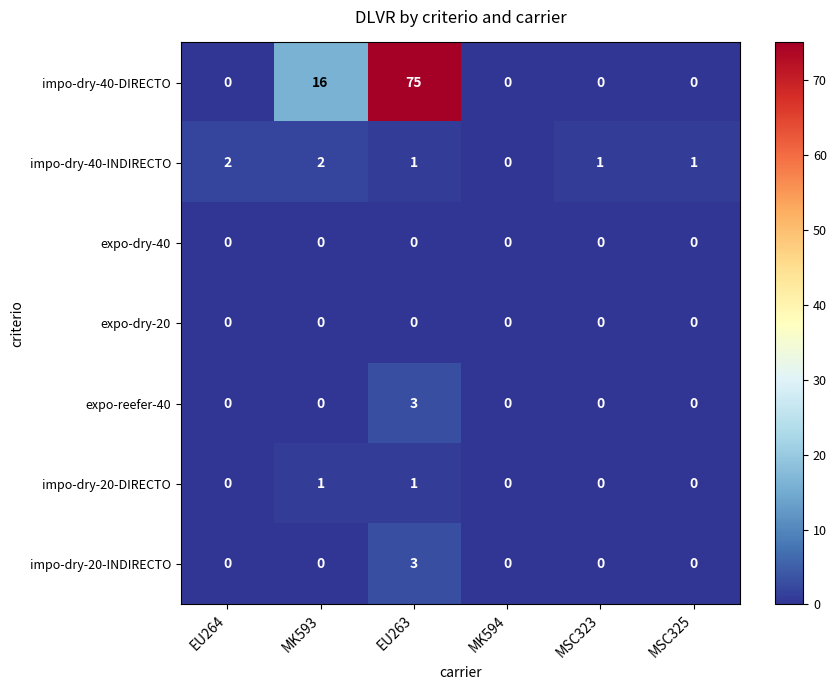

The impo-dry-40-DIRECTO series shows -38 at MK594. True or false?

False